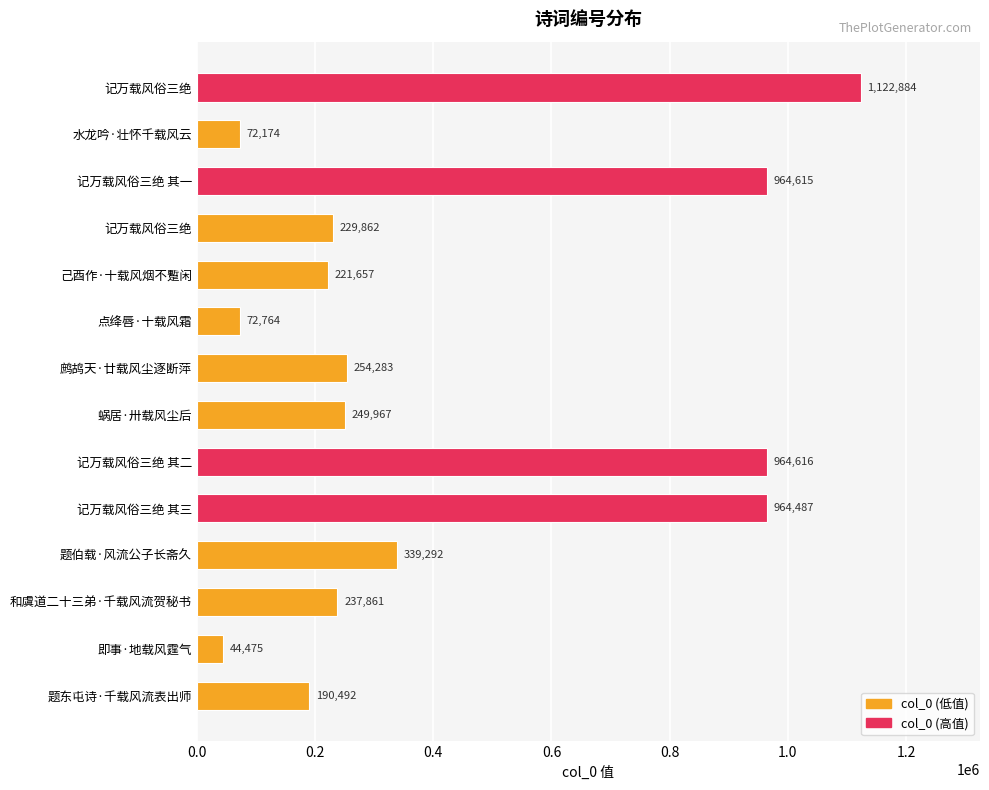

What is the minimum value shown in the chart?

44475